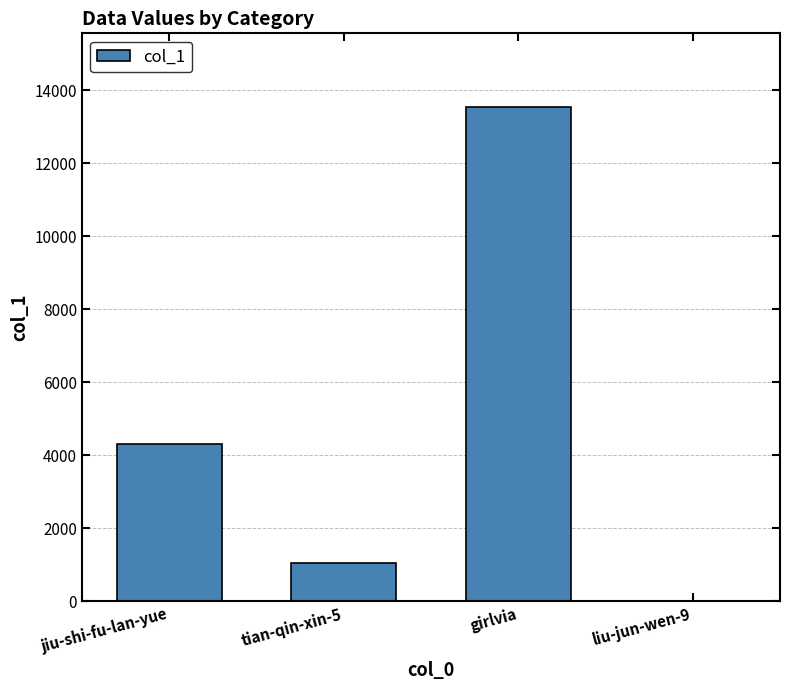

What is the difference between the values at liu-jun-wen-9 and tian-qin-xin-5?

1050